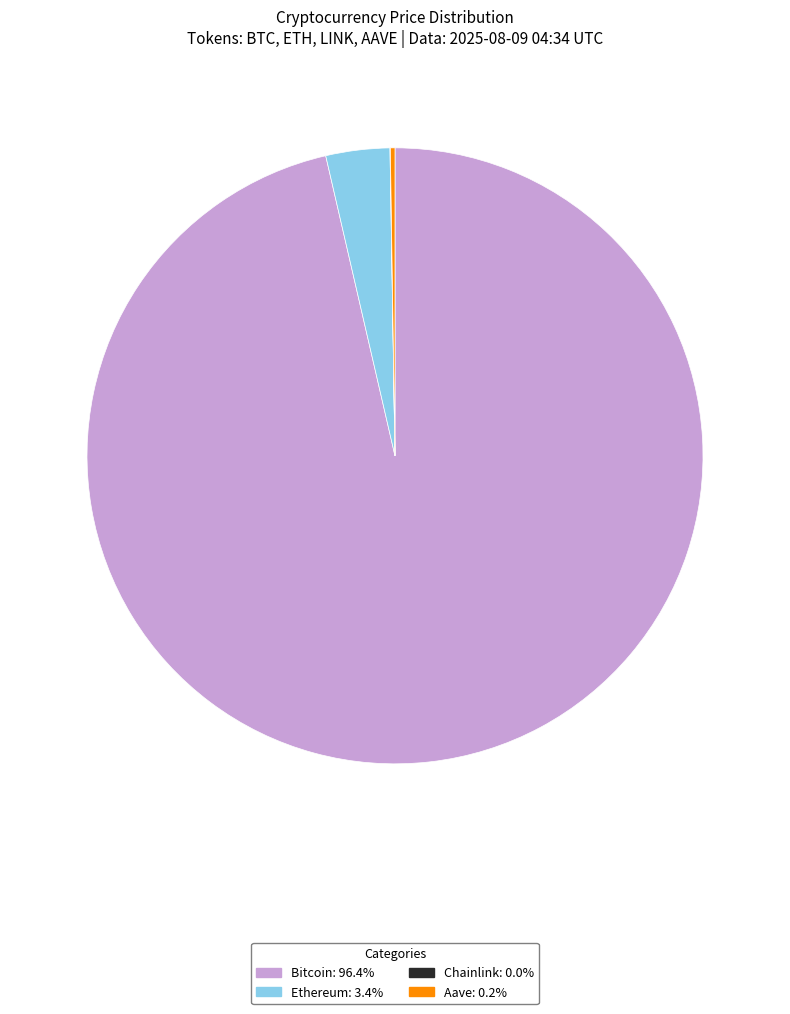

Which category accounts for the majority?

Bitcoin